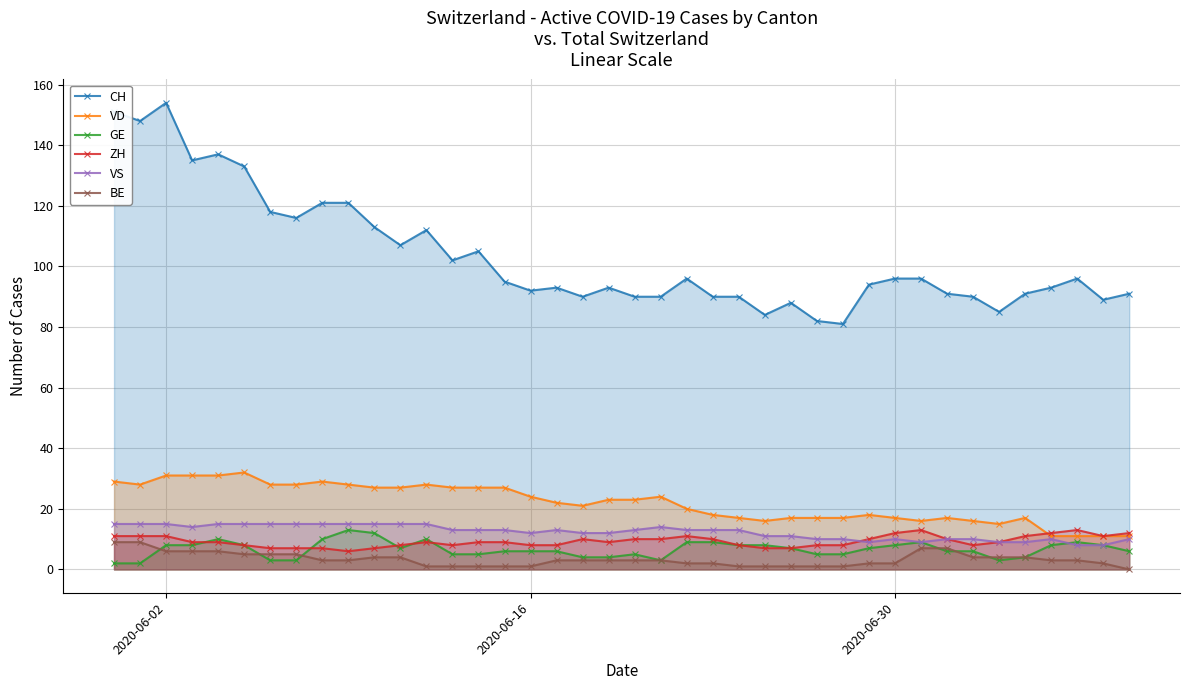

How many values in the ZH series exceed 9?

17